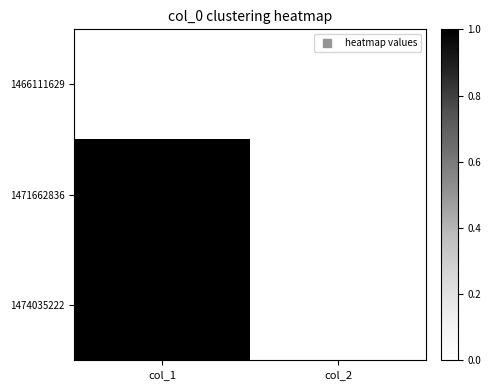

How many data points does each series have?

2